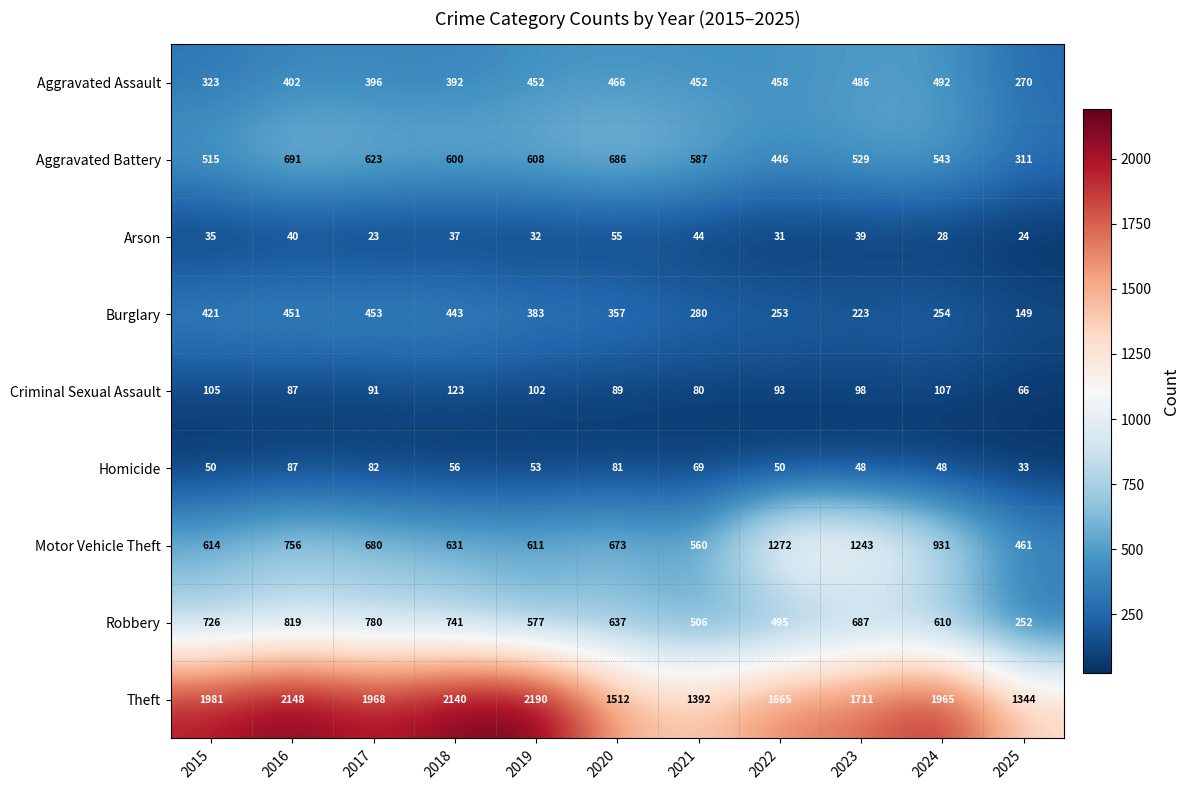

What is the sum of the Aggravated Battery values at 2023 and 2015?

1044